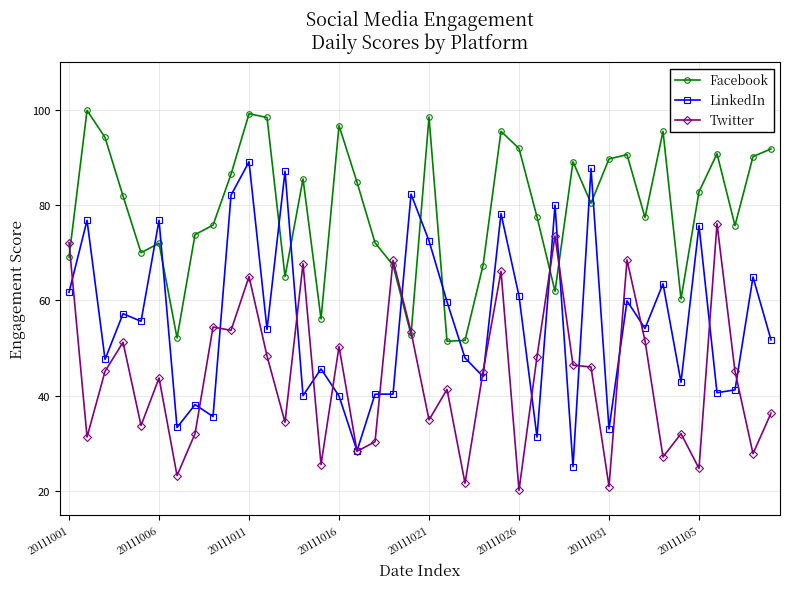

Which series has the largest total across all categories?

Facebook